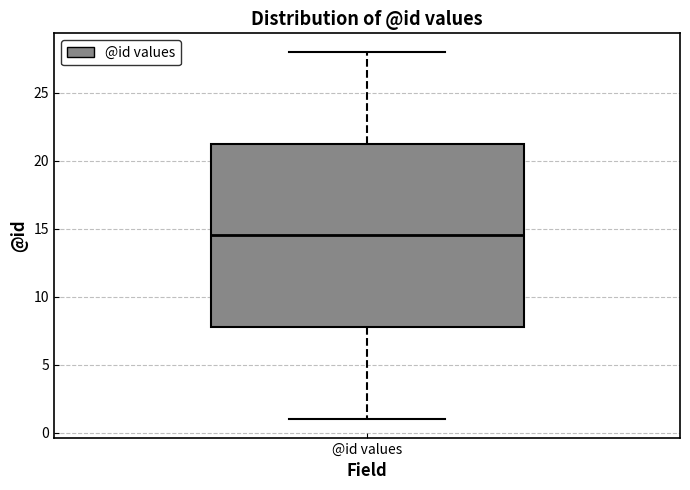

Where is the lower edge of the box for @id values on the y-axis? The values are not printed on the chart, so give them approximately, as read against the axis.

8.0